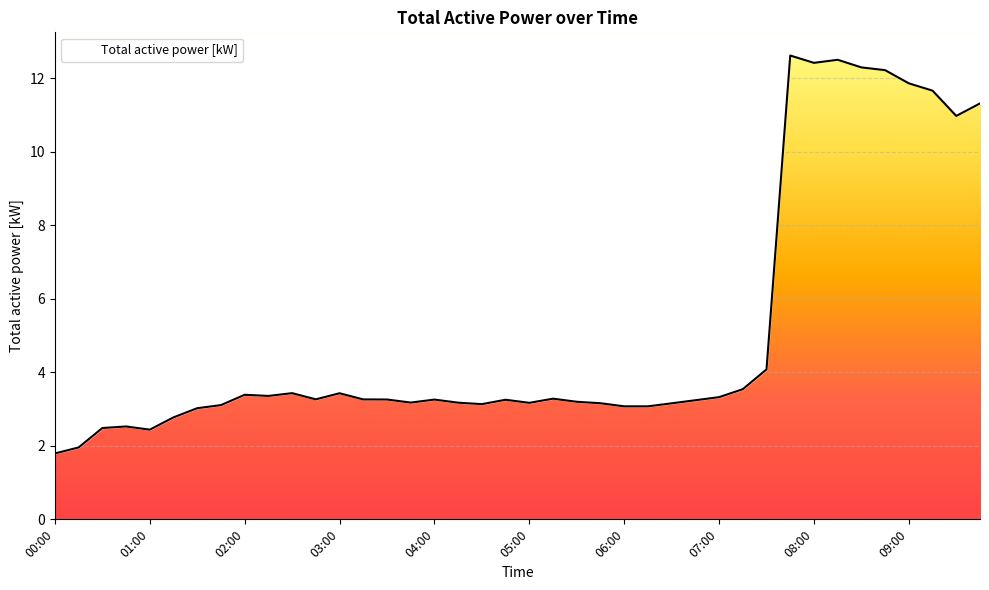

List the labels in order of value, largest first.

07:45, 08:15, 08:00, 08:30, 08:45, 09:00, 09:15, 09:45, 09:30, 07:30, 07:15, 02:30, 03:00, 02:00, 02:15, 07:00, 05:15, 02:45, 03:15, 03:30, 04:00, 04:45, 06:45, 05:30, 03:45, 04:15, 05:00, 05:45, 06:30, 04:30, 01:45, 06:00, 06:15, 01:30, 01:15, 00:45, 00:30, 01:00, 00:15, 00:00